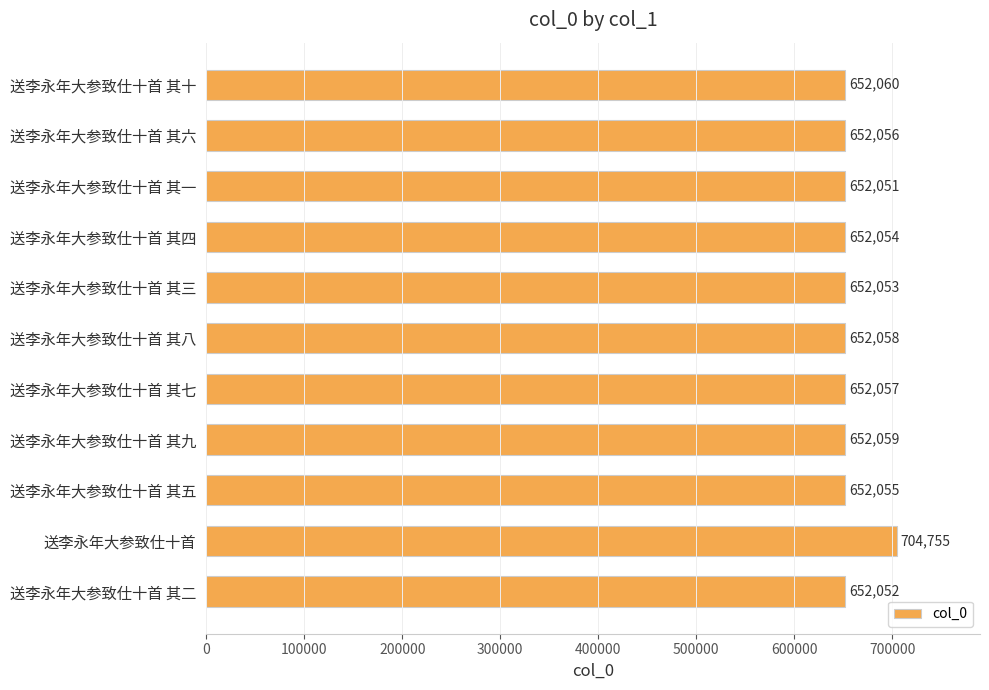

Which has a higher value, 送李永年大参致仕十首 其六 or 送李永年大参致仕十首 其五?

送李永年大参致仕十首 其六